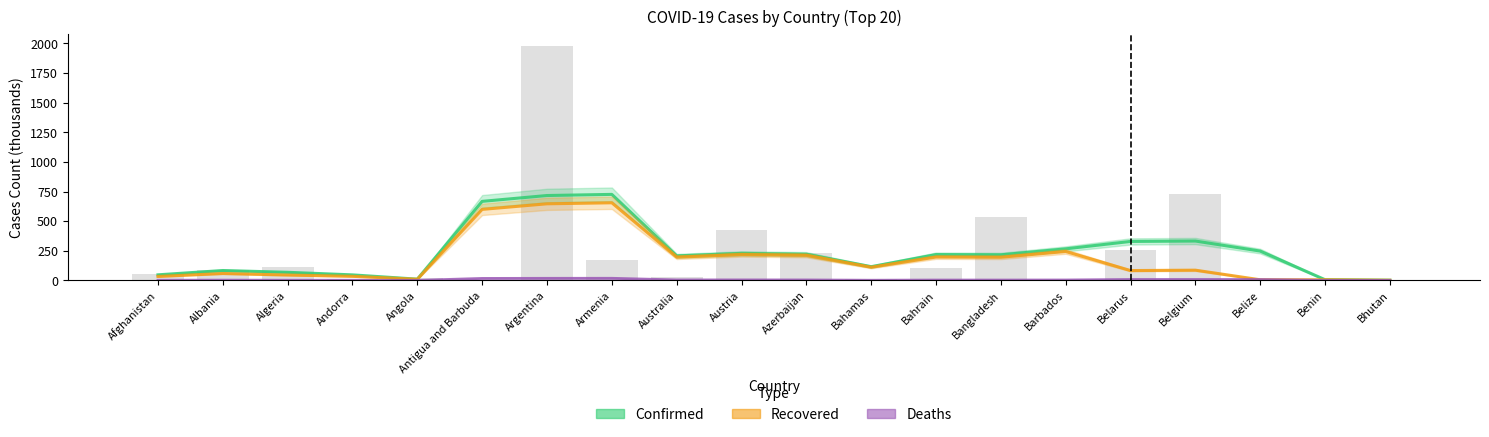

What is the sum of all Recovered values?

3634.0